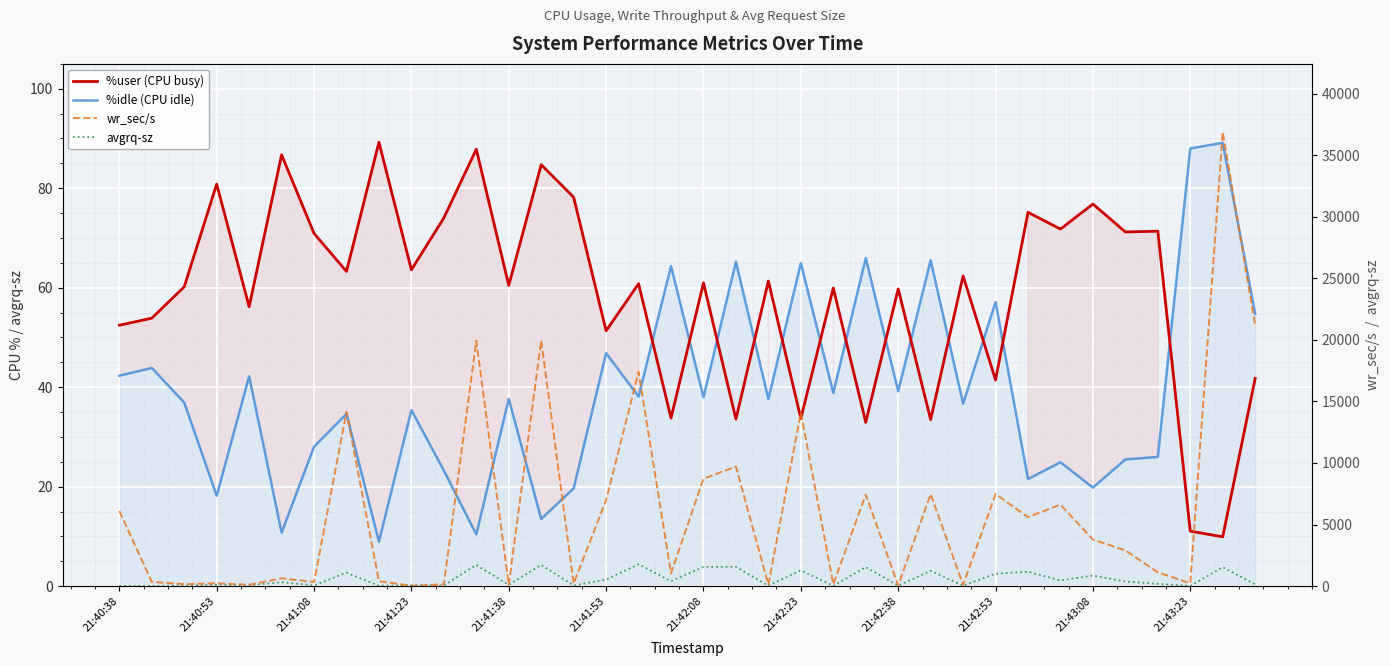

True or false: %idle (CPU idle) has a value of 32.3 at 35.

False